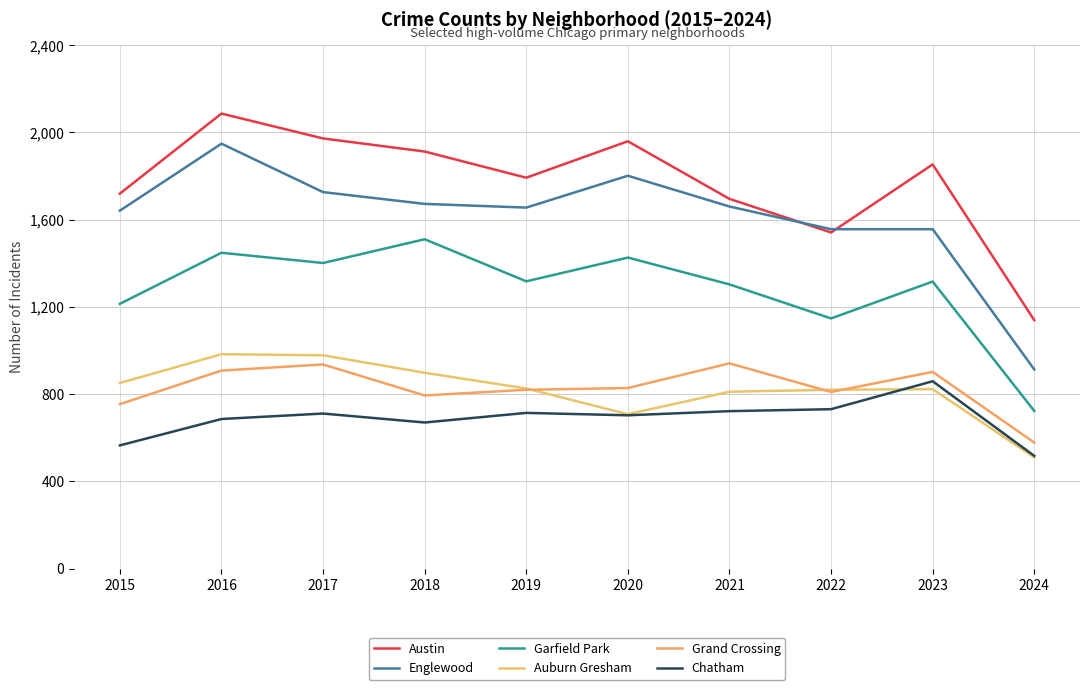

True or false: Garfield Park and Grand Crossing cross at least once.

False